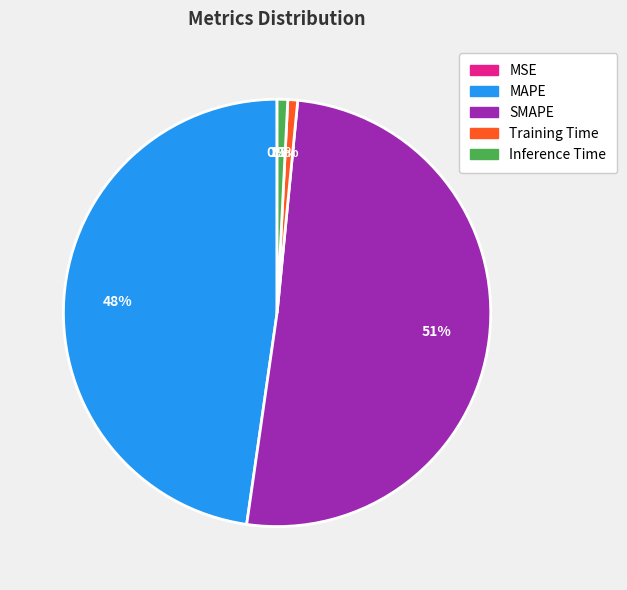

What is the largest slice in the pie chart?

SMAPE